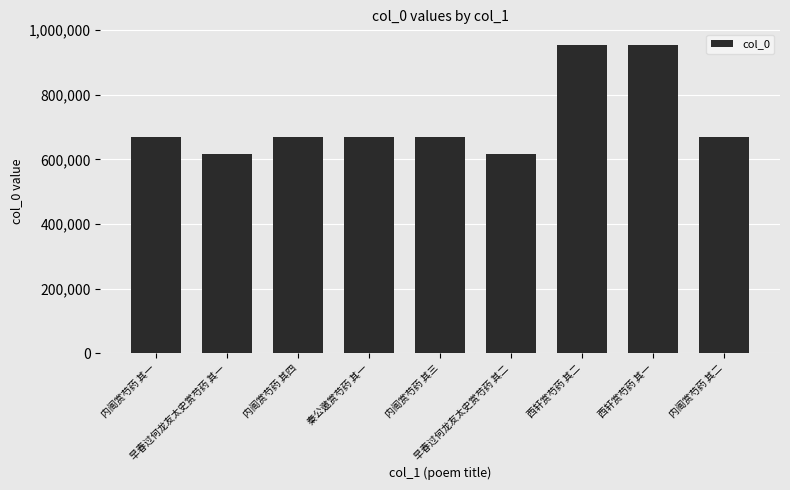

What is the greatest value displayed?

955143